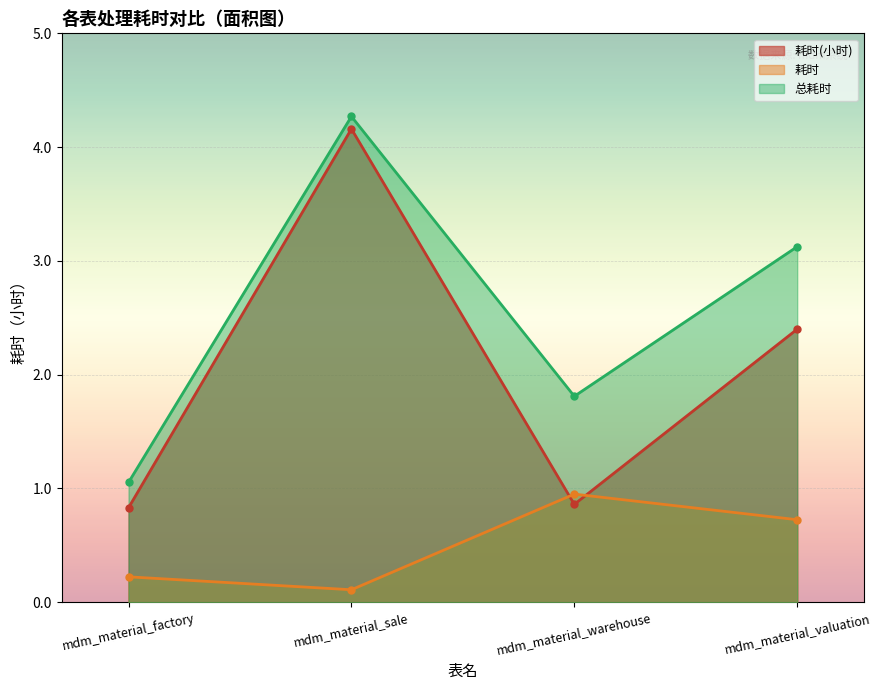

Reading left to right, list all the values displayed in this chart.

耗时(小时): mdm_material_factory=0.8	mdm_material_sale=4.2	mdm_material_warehouse=0.9	mdm_material_valuation=2.4
耗时: mdm_material_factory=0.2	mdm_material_sale=0.1	mdm_material_warehouse=0.9	mdm_material_valuation=0.7
总耗时: mdm_material_factory=1.1	mdm_material_sale=4.3	mdm_material_warehouse=1.8	mdm_material_valuation=3.1